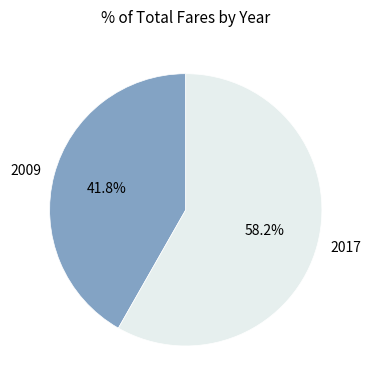

Which has a higher value, 2009 or 2017?

2017